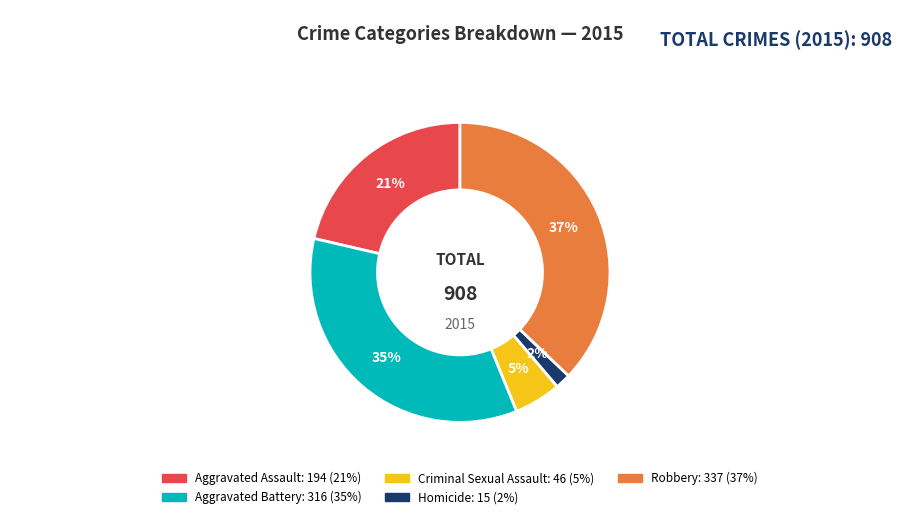

Count the number of slices in the pie.

5